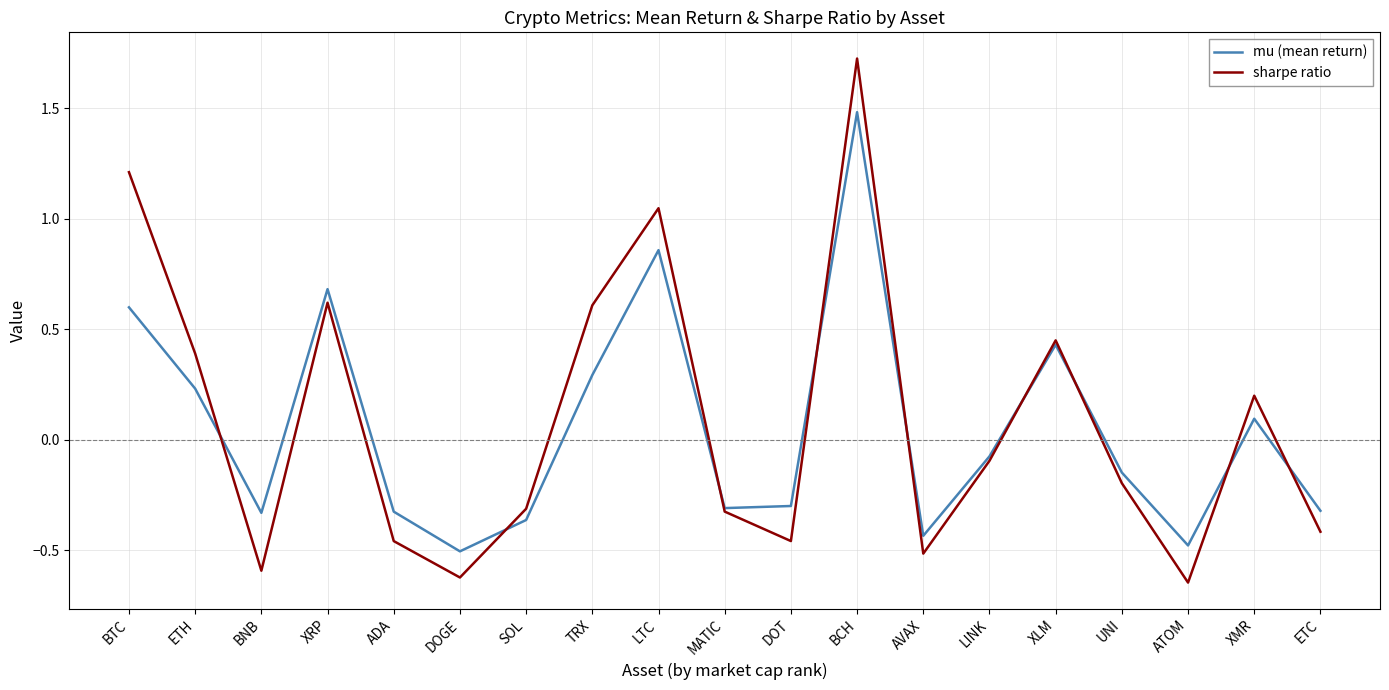

Is this an area chart (filled region under the line)?

No